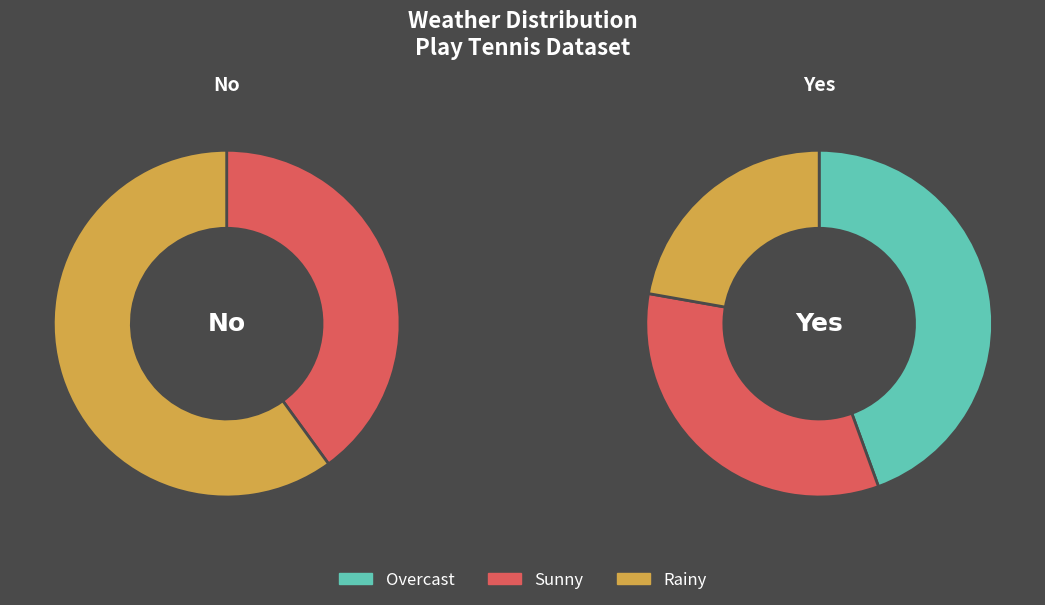

To the nearest percent, what is the average slice percentage?

33%